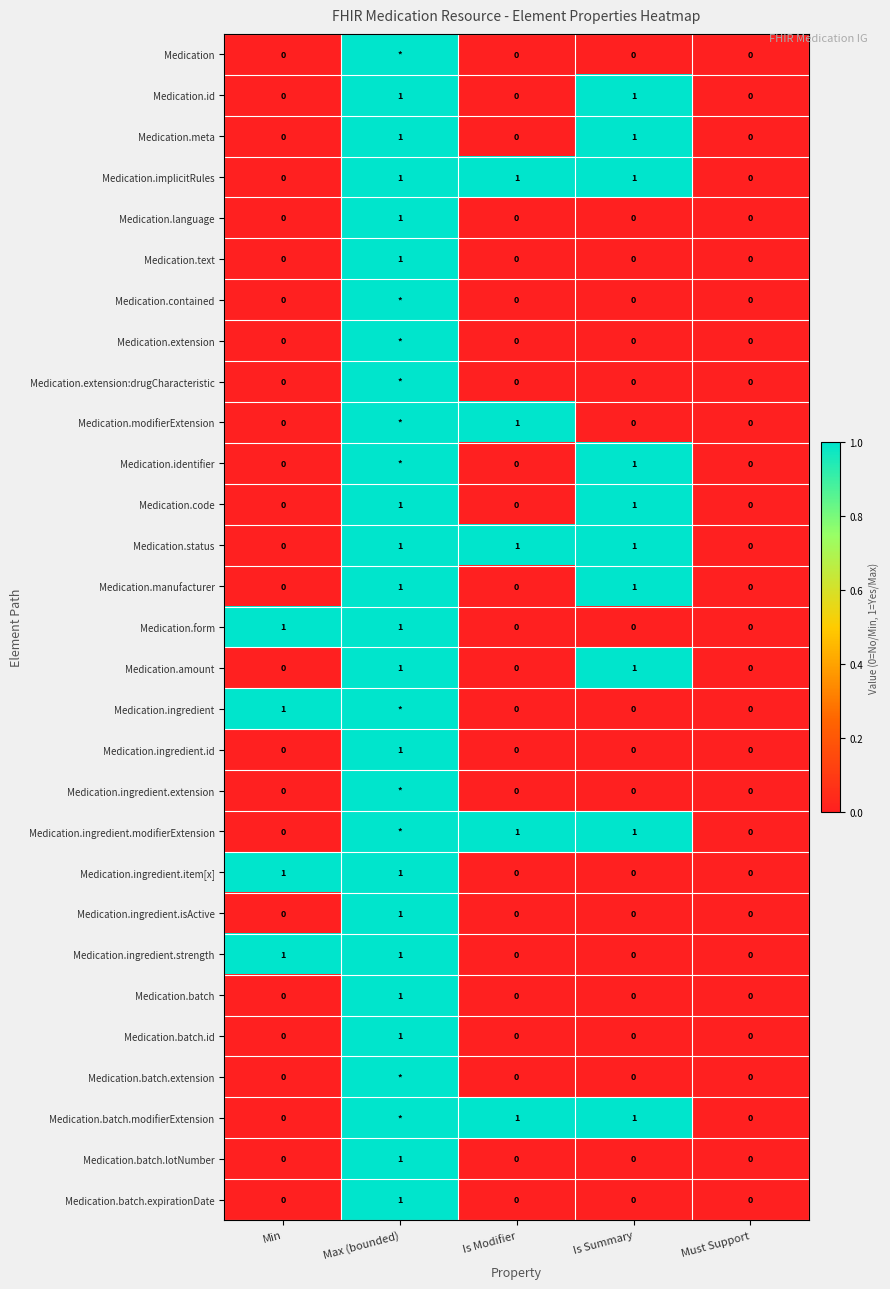

How many values in Medication.status are above zero?

3